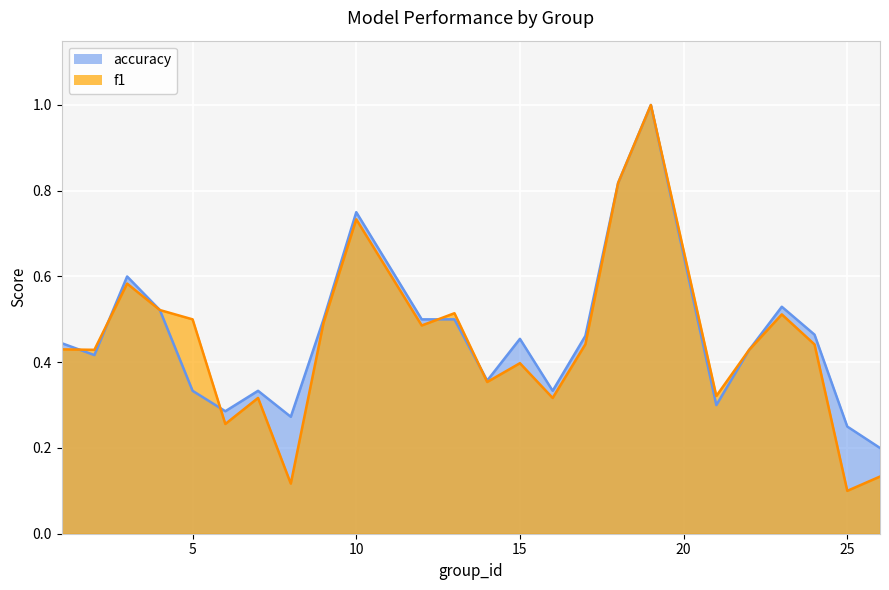

Rank the series by their average value, from lowest to highest.

f1, accuracy